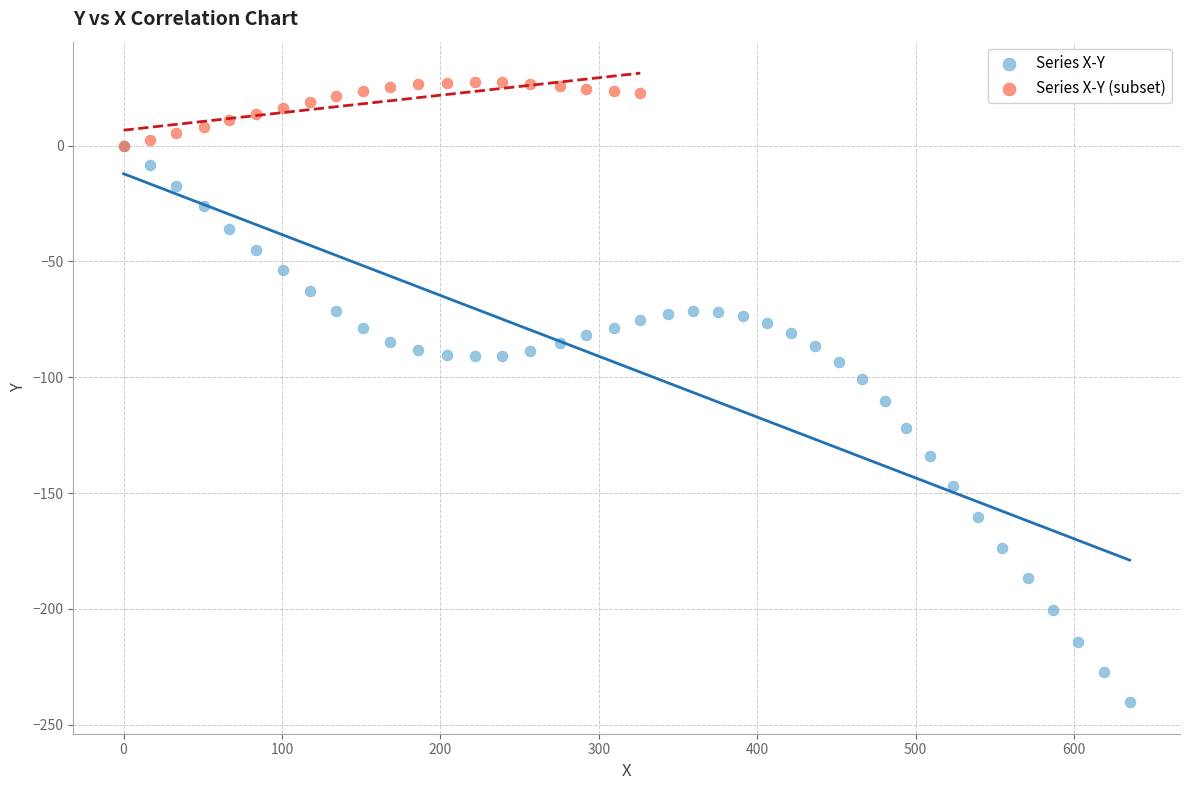

Which series has the widest spread of Y values?

Series X-Y